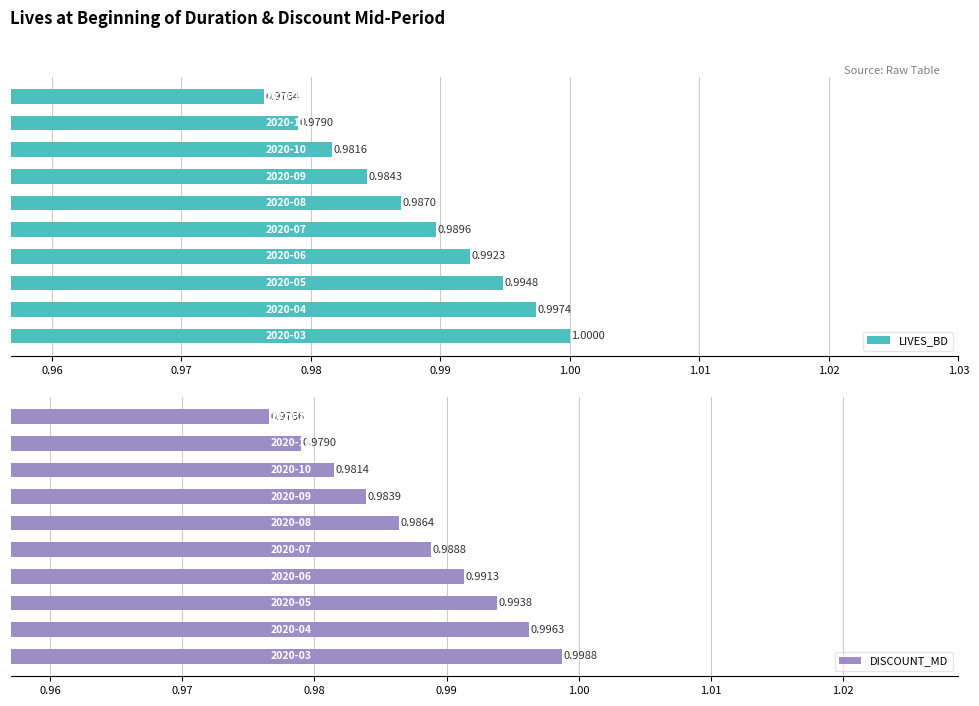

What is the value of the DISCOUNT_MD bar at the 2nd from the left?

1.0